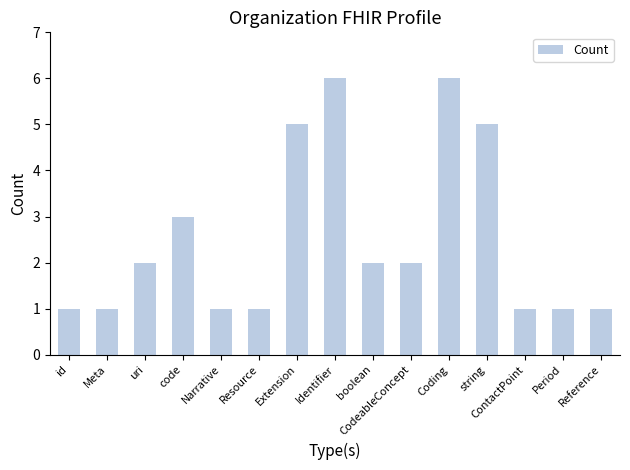

What is the maximum value shown in the chart?

6